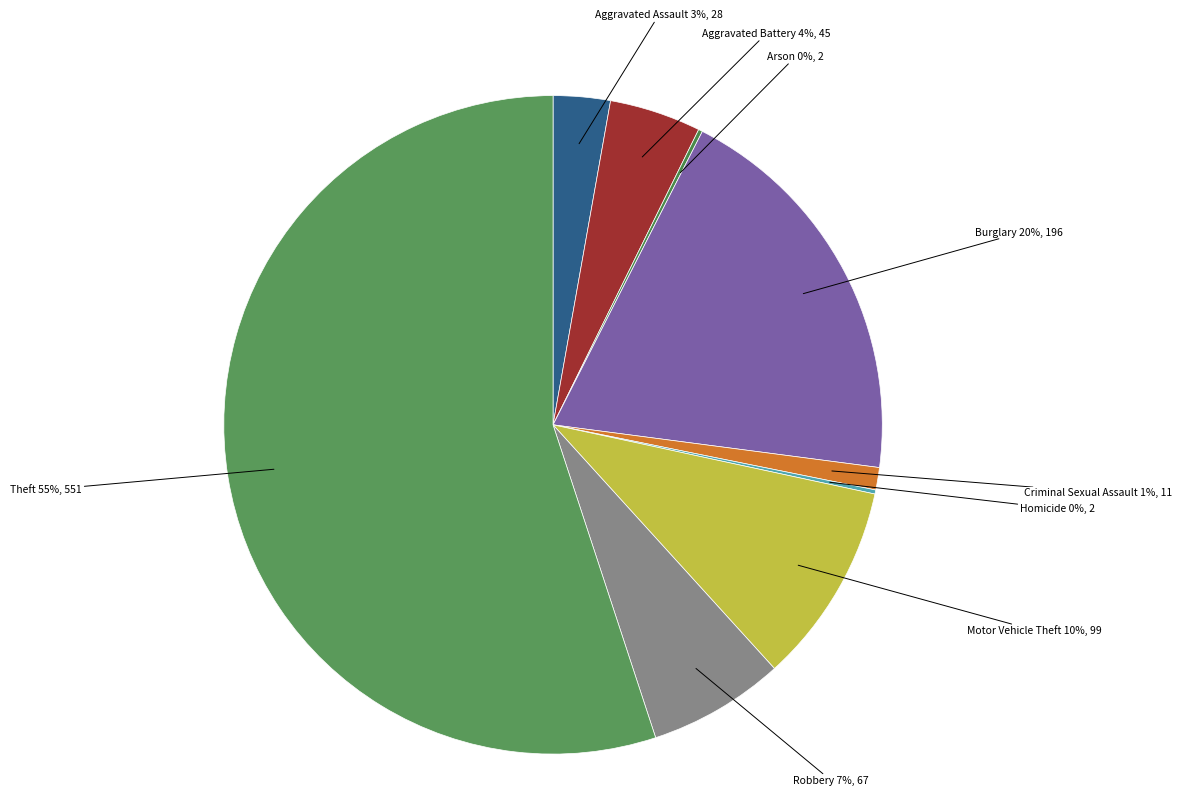

To the nearest percent, what is the difference between the largest and smallest slice percentages?

55%